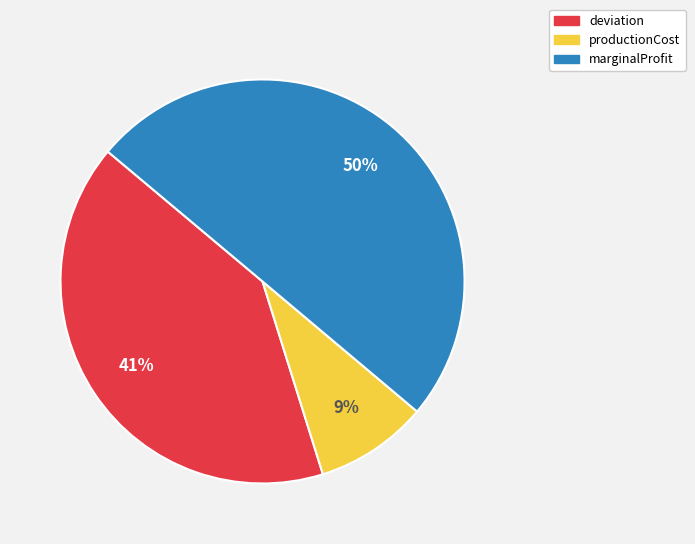

Which slice is the smallest?

productionCost